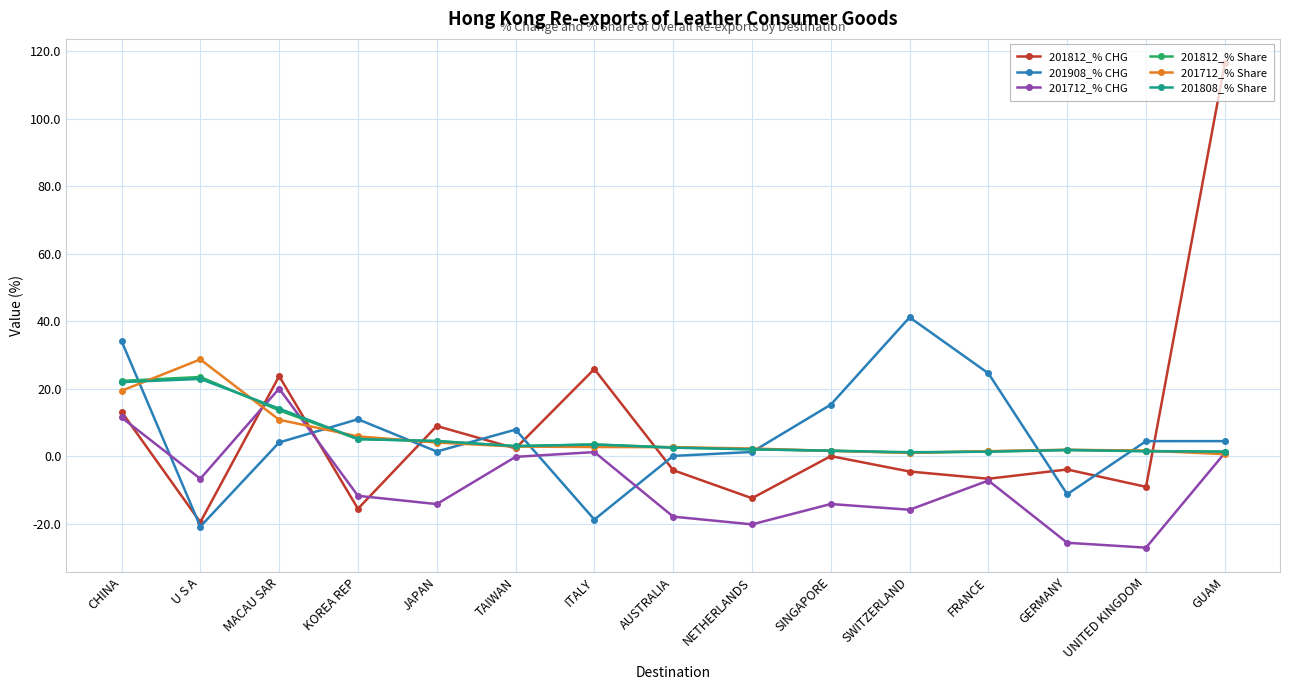

How many values in the 201812_% CHG series are below -3?

8